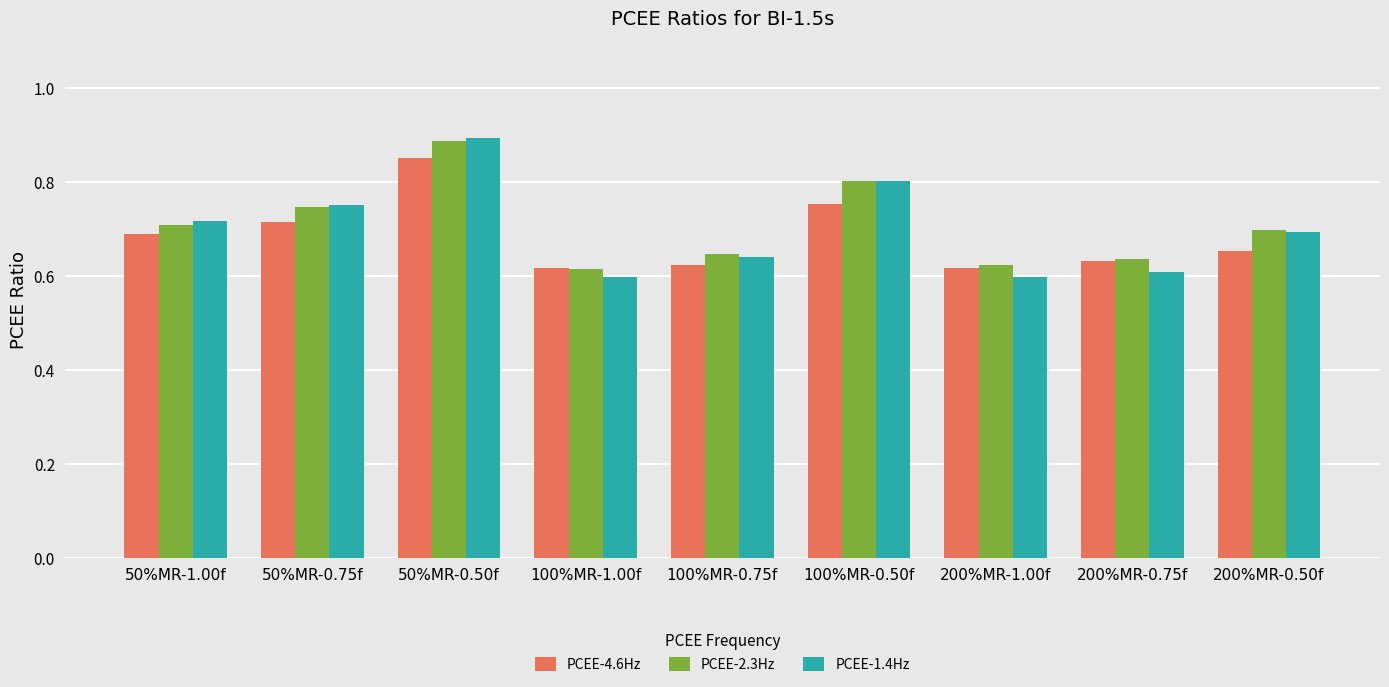

What is the sum of all PCEE-2.3Hz values?

6.4